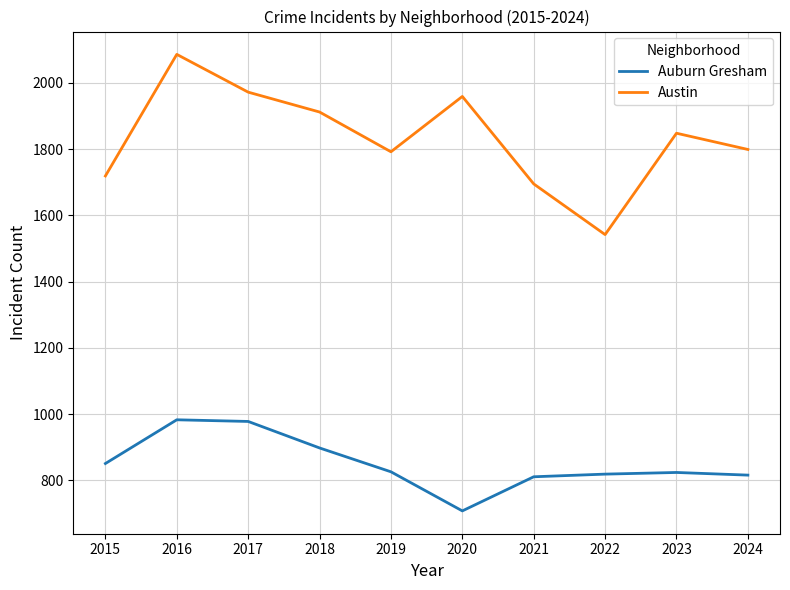

List the series in order of their peak value, highest first.

Austin, Auburn Gresham